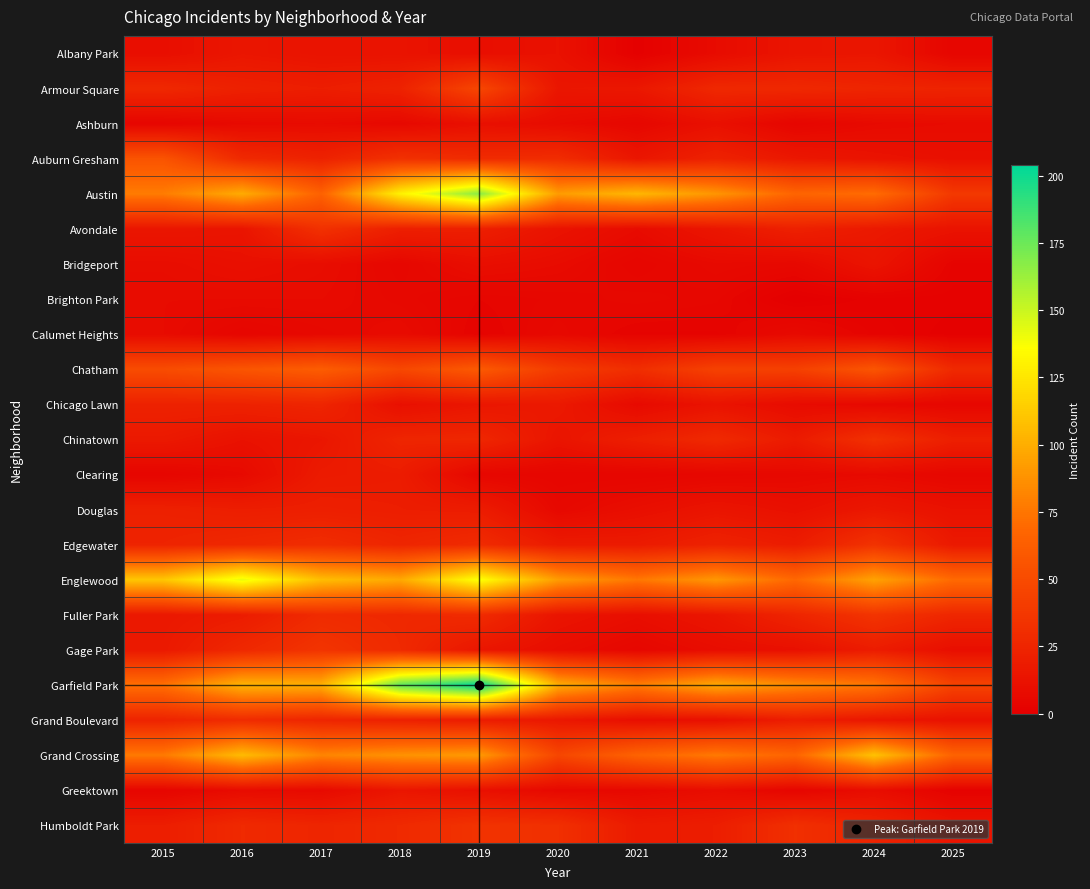

Rank the series at 2023 from highest to lowest value.

Garfield Park, Englewood, Austin, Grand Crossing, Chatham, Humboldt Park, Armour Square, Fuller Park, Avondale, Grand Boulevard, Edgewater, Chinatown, Auburn Gresham, Albany Park, Douglas, Gage Park, Chicago Lawn, Calumet Heights, Bridgeport, Clearing, Ashburn, Greektown, Brighton Park